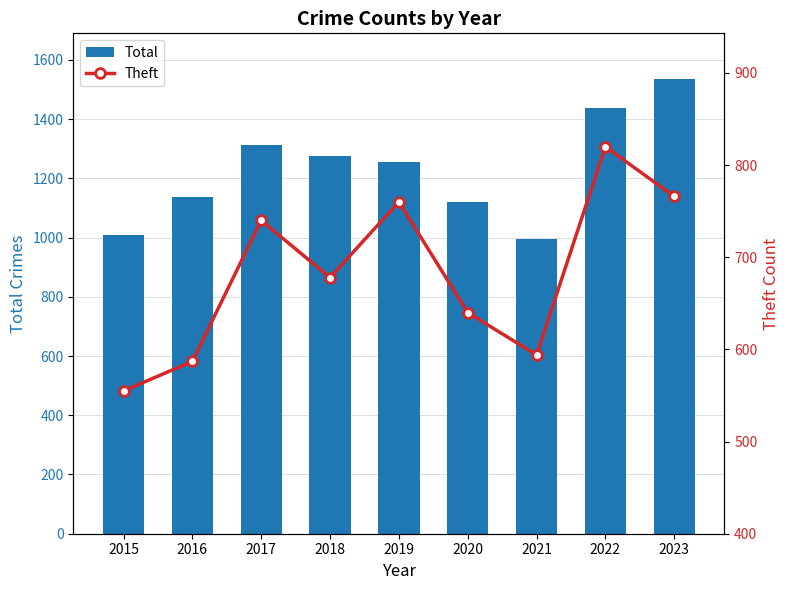

The Total series shows 477 at 2015. True or false?

False